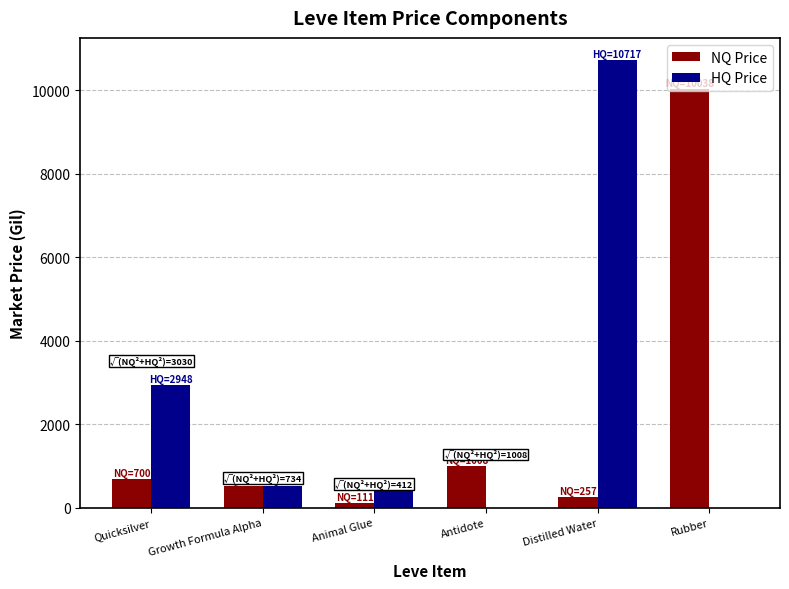

At which category is the sum across all series the highest?

Distilled Water